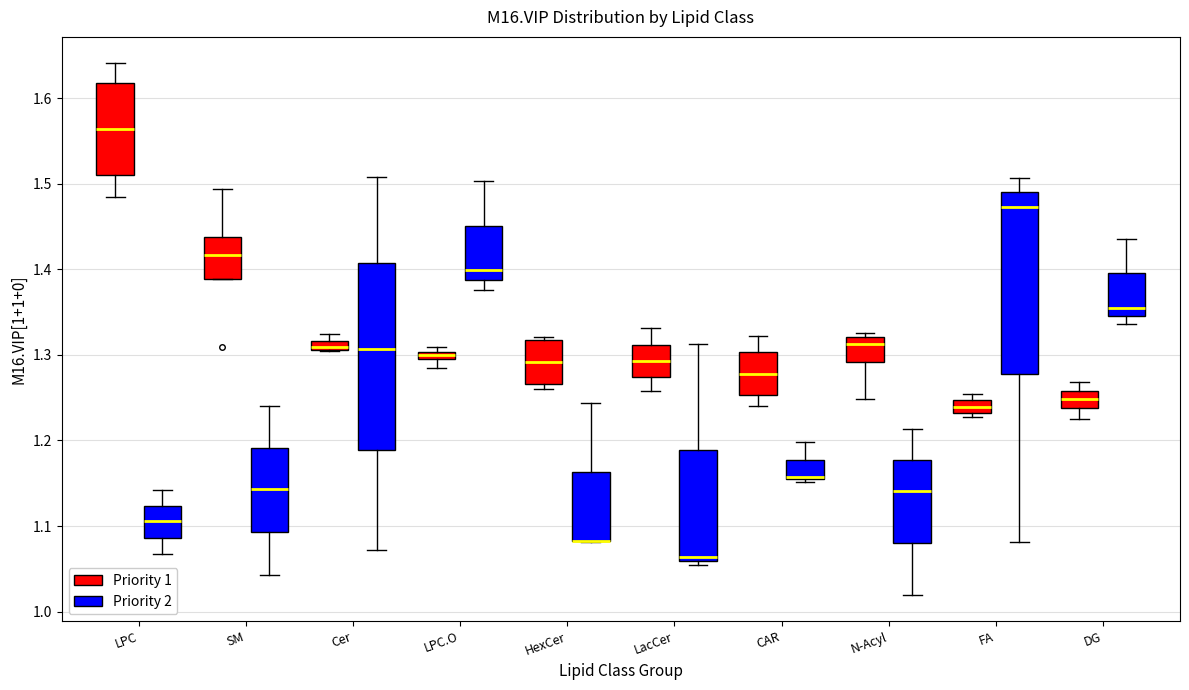

Where is the lower edge of the box for LPC.O (Priority 1) on the y-axis? The values are not printed on the chart, so give them approximately, as read against the axis.

1.29